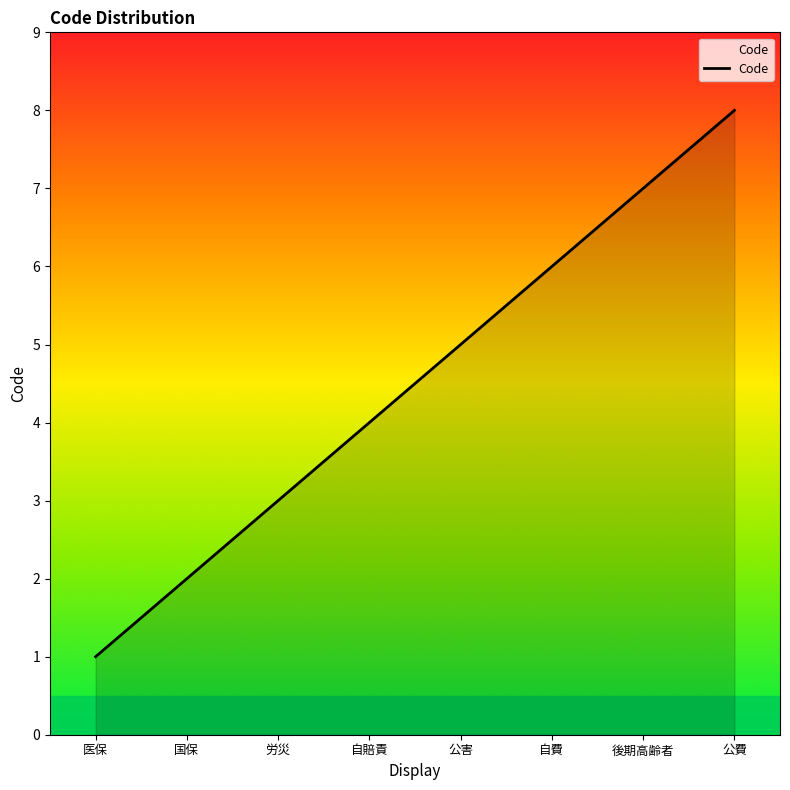

What is the greatest value displayed?

8